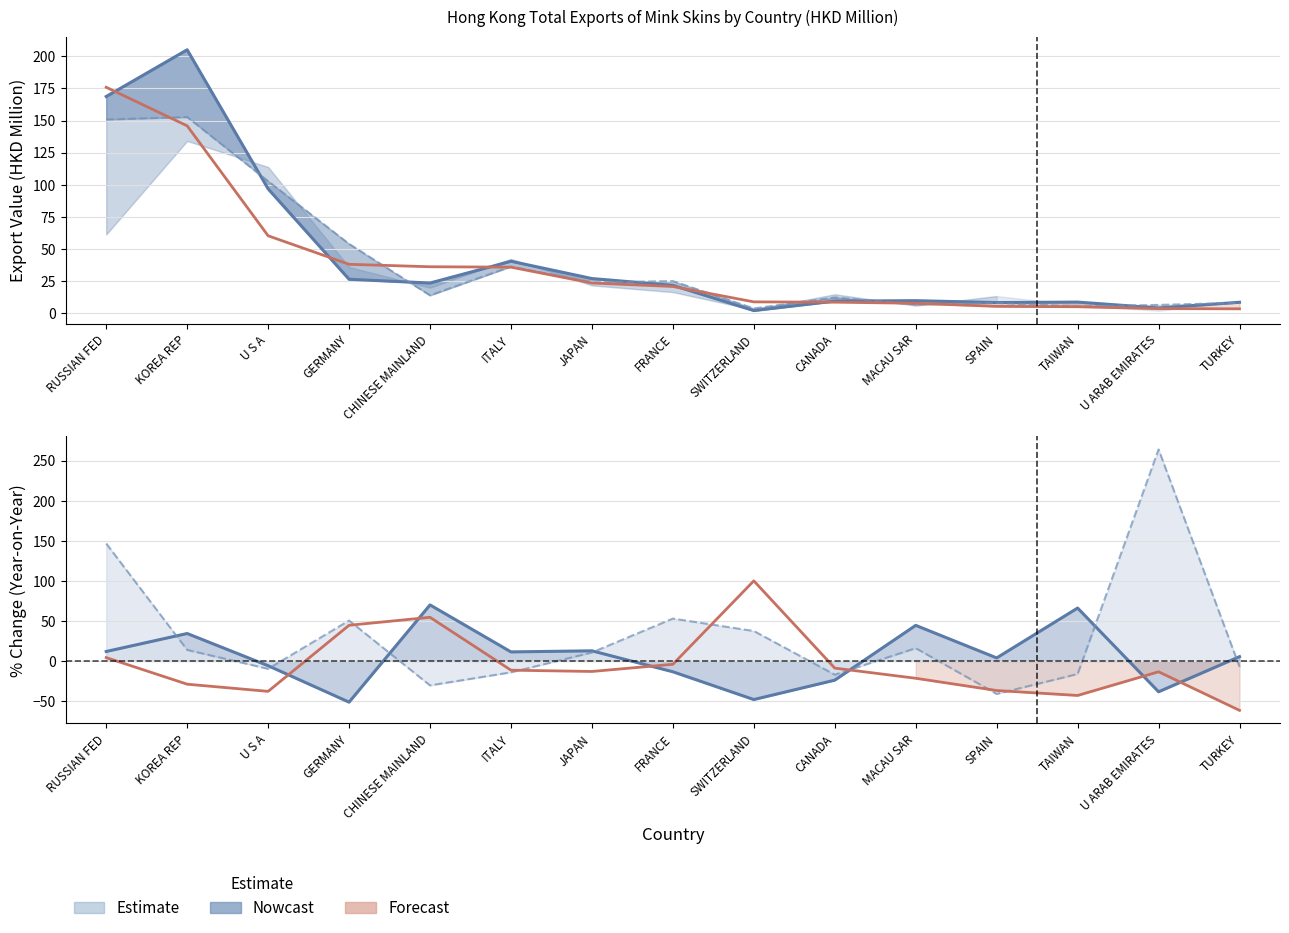

Reading left to right, what are all the values shown in this chart?

2018 (Nowcast): 168.7	205.2	96.7	26.2	23.3	40.3	26.8	21.5	1.8	9.2	9.5	8.1	8.4	3.8	8.3
2019 (Forecast): 175.9	145.9	60.1	37.9	36.0	35.7	23.3	20.6	8.6	8.4	7.5	5.1	4.8	3.3	3.2
% Chg 2018 (Nowcast): 11.9	34.3	-5.8	-51.3	70.0	11.4	12.7	-13.4	-48.0	-23.9	44.5	3.9	66.1	-38.4	5.4
% Chg 2017: 146.6	13.9	-9.7	50.5	-30.4	-14.1	10.7	52.9	37.4	-17.0	16.0	-41.0	-16.2	263.9	-7.2
% Chg 2019 (Forecast): 4.3	-28.9	-37.8	44.6	54.5	-11.4	-13.0	-4.1	100.0	-8.8	-21.5	-36.8	-43.0	-13.4	-61.5